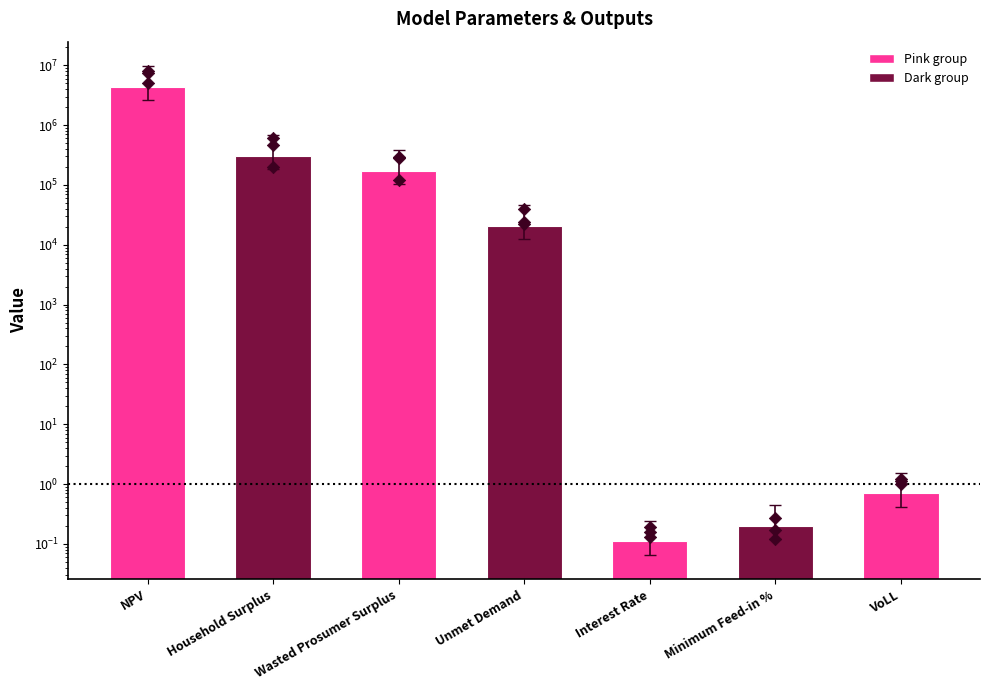

What is the ratio of the value at Household Surplus to the value at NPV?

0.1